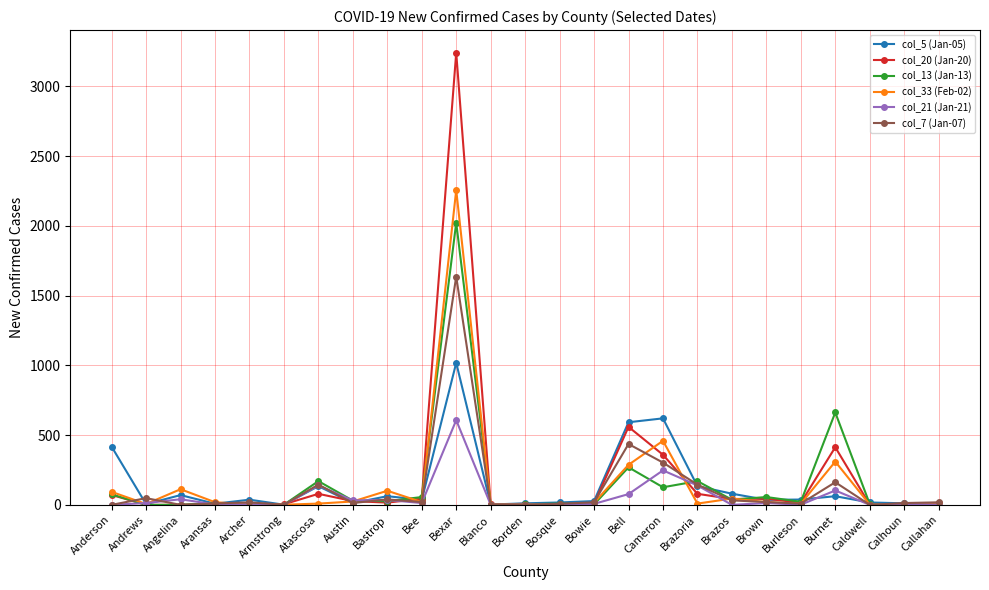

Rank the series by their maximum value, from highest to lowest.

col_20 (Jan-20), col_33 (Feb-02), col_13 (Jan-13), col_7 (Jan-07), col_5 (Jan-05), col_21 (Jan-21)